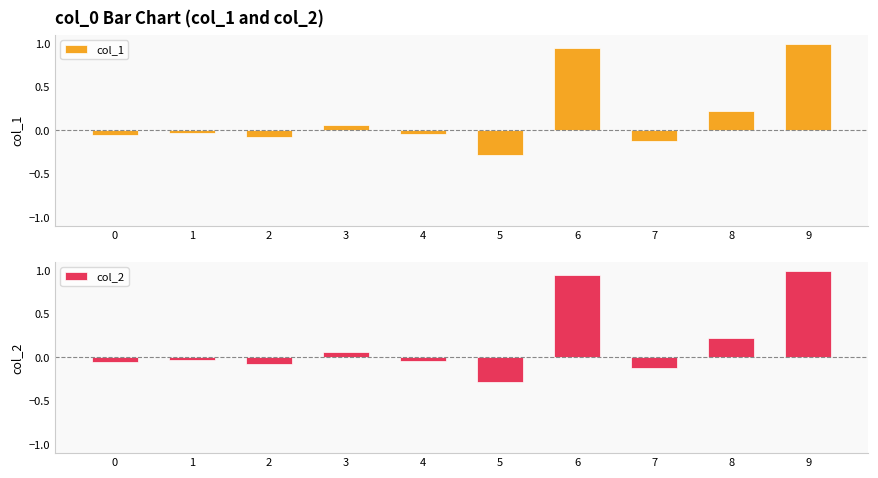

Between 0 and 4, which series saw the biggest shift?

col_1